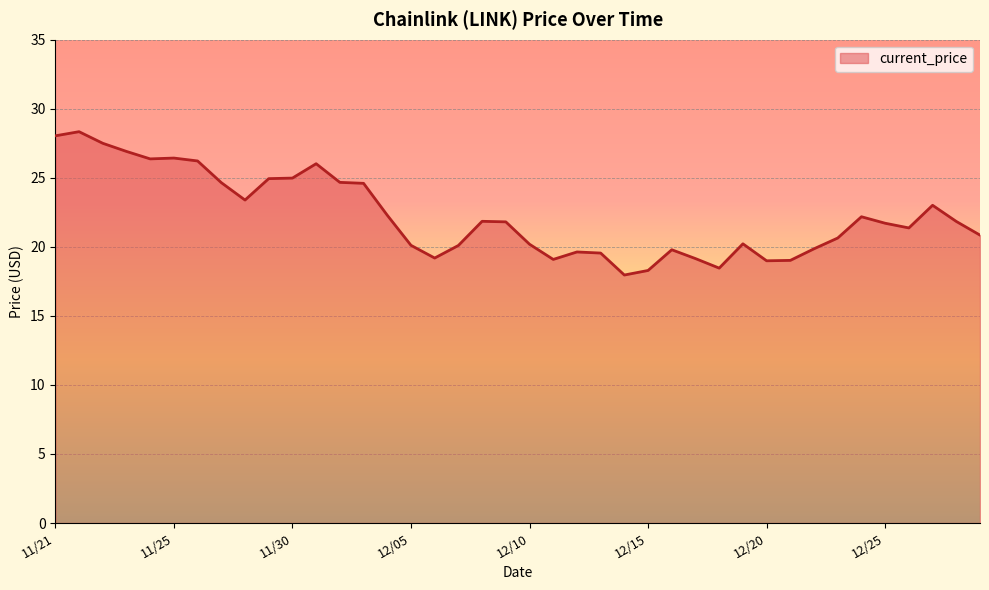

What is the minimum value shown in the chart?

18.0